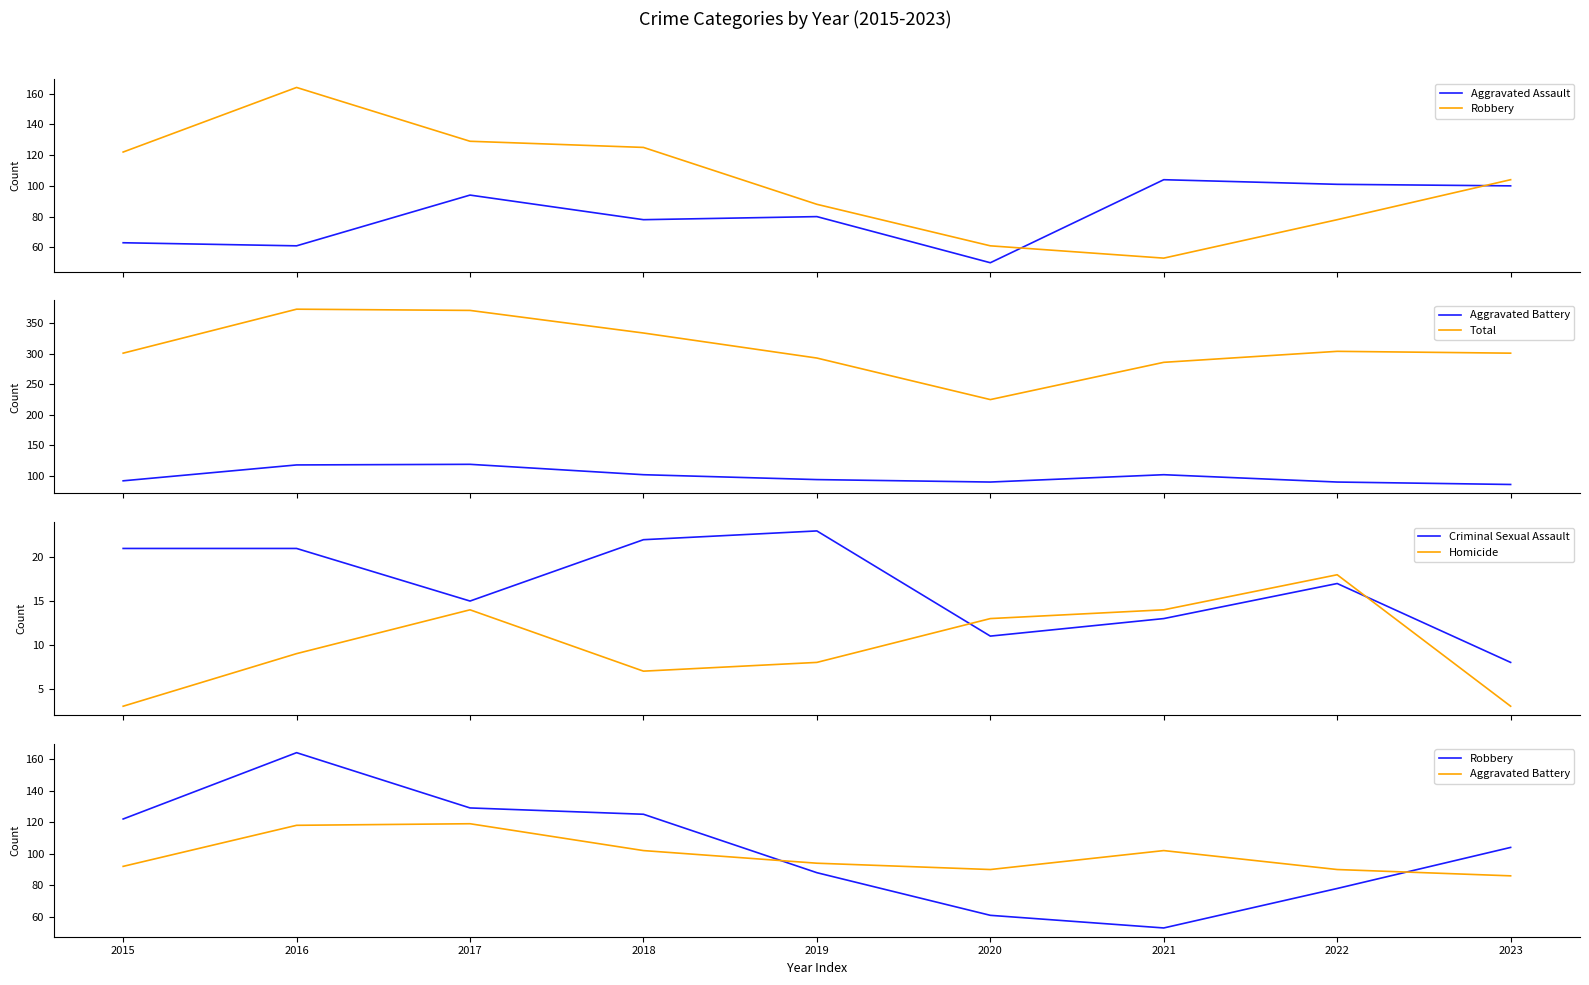

In Robbery, how many points are higher than both neighbors (excluding endpoints)?

1